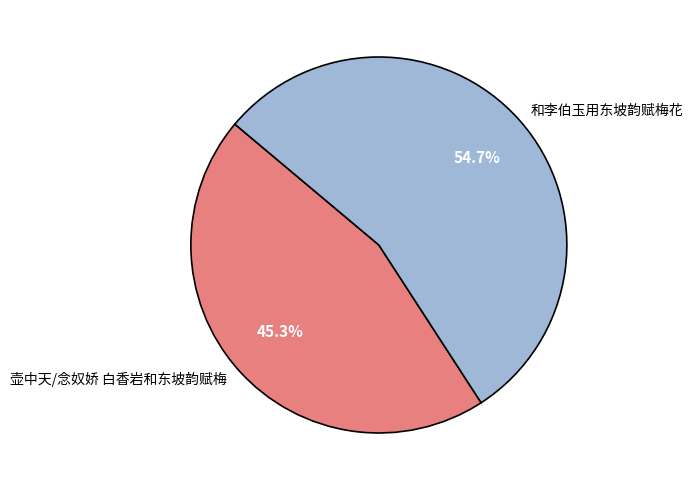

To the nearest percent, what percentage of the pie is 和李伯玉用东坡韵赋梅花?

55%